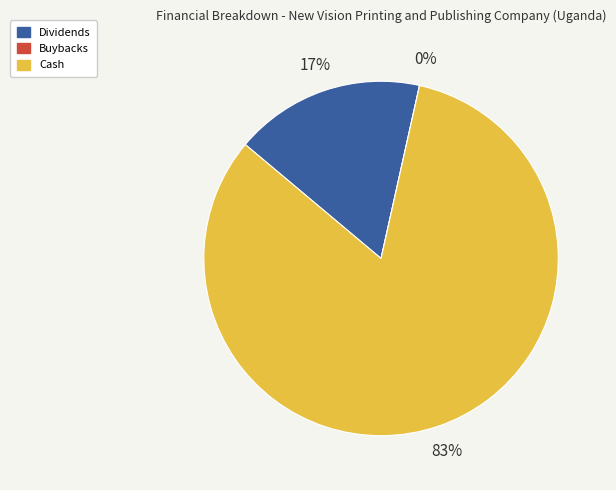

Which slice represents more than half of the pie?

cash